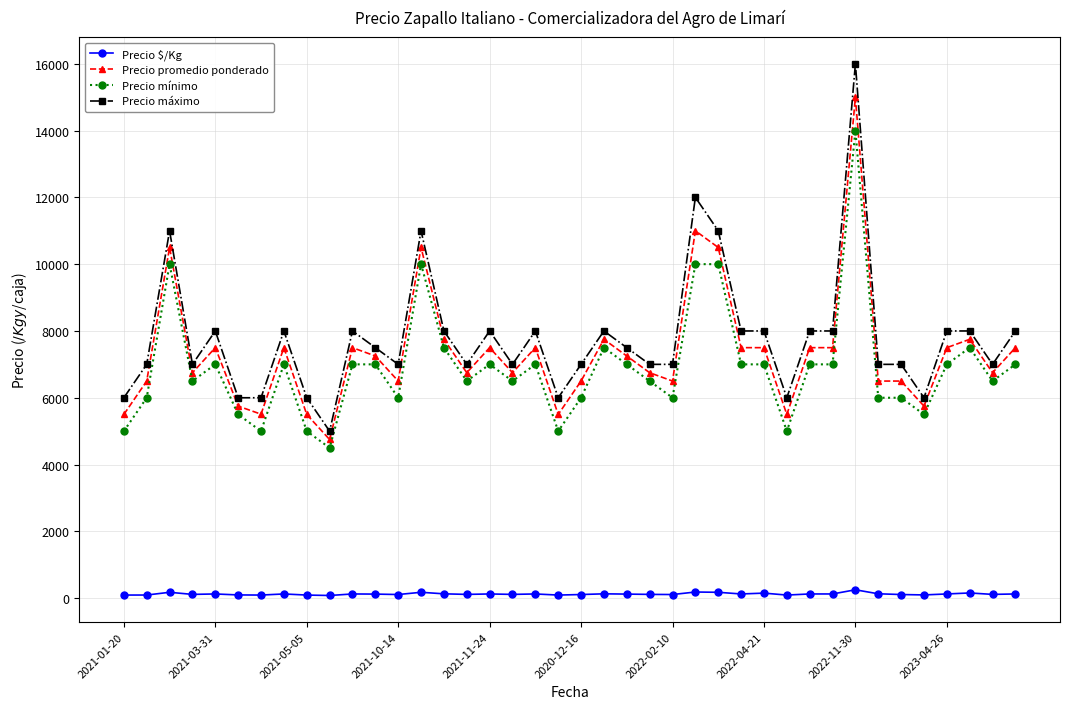

Which series has the largest range (max minus min)?

Precio máximo